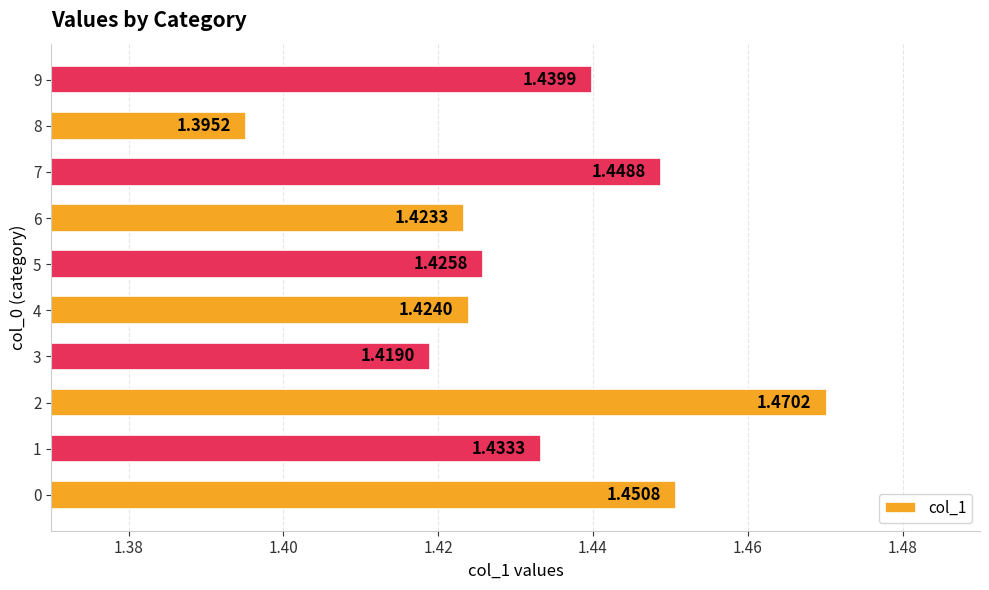

List the labels in order of value, largest first.

2, 0, 7, 9, 1, 5, 4, 6, 3, 8